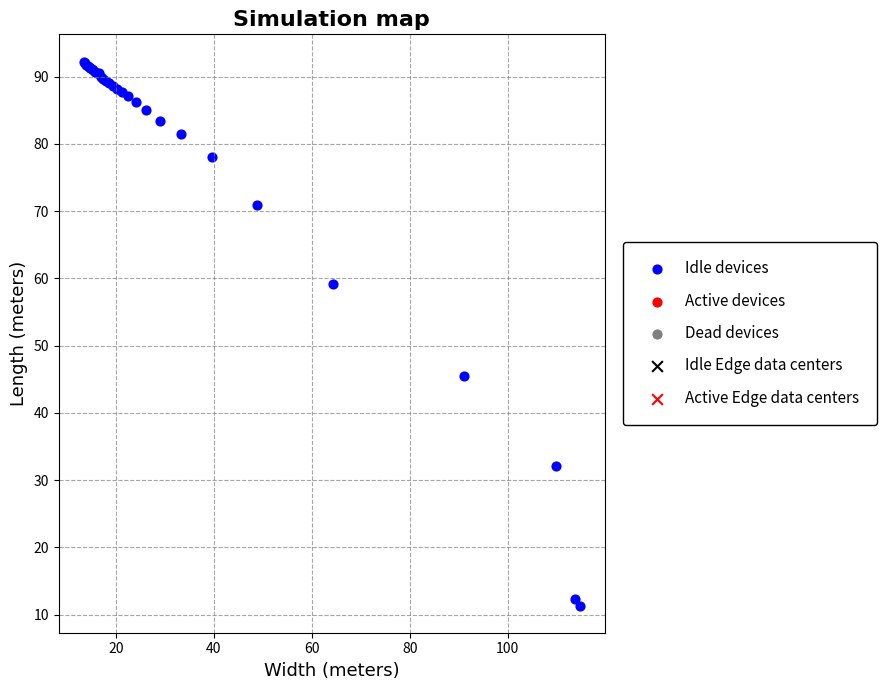

What Y value in the scatter plot is closest to 51?

45.5